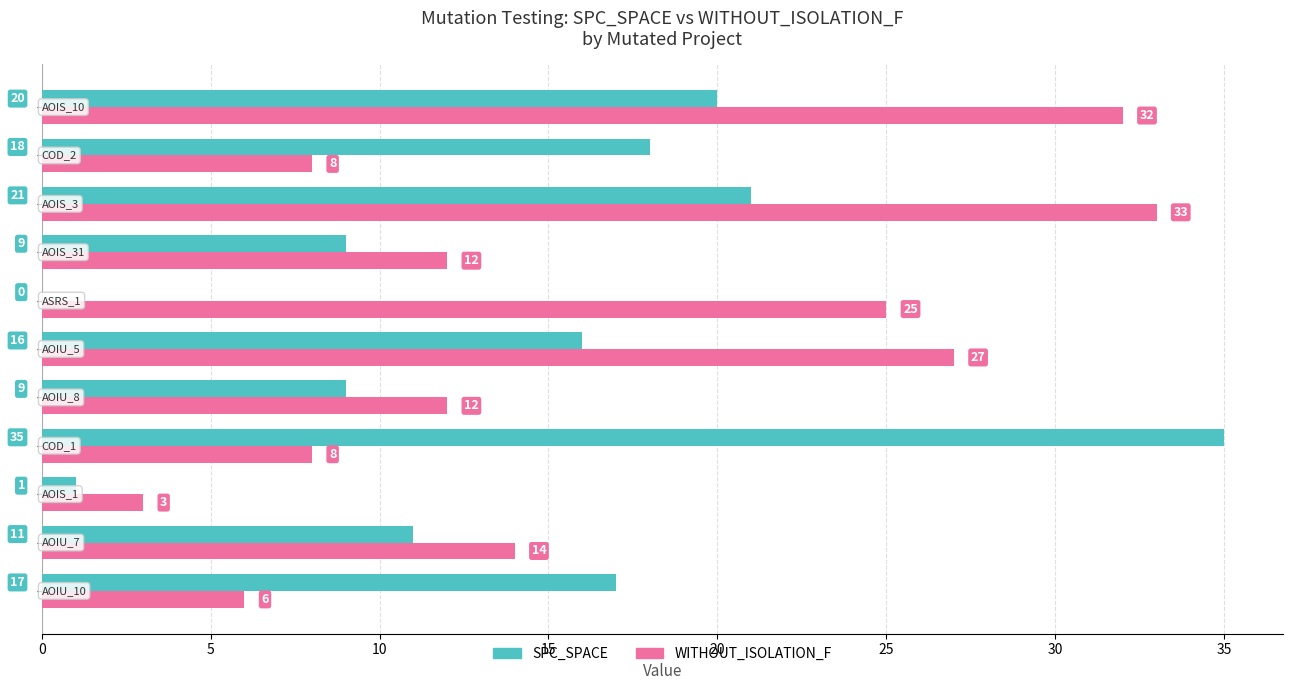

Which series has the largest total across all categories?

WITHOUT_ISOLATION_F